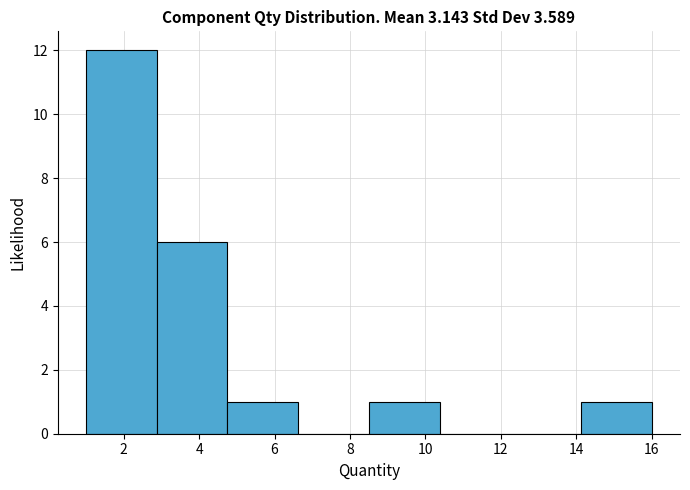

Over which range of the x-axis is the bar tallest?

1.0 to 2.8